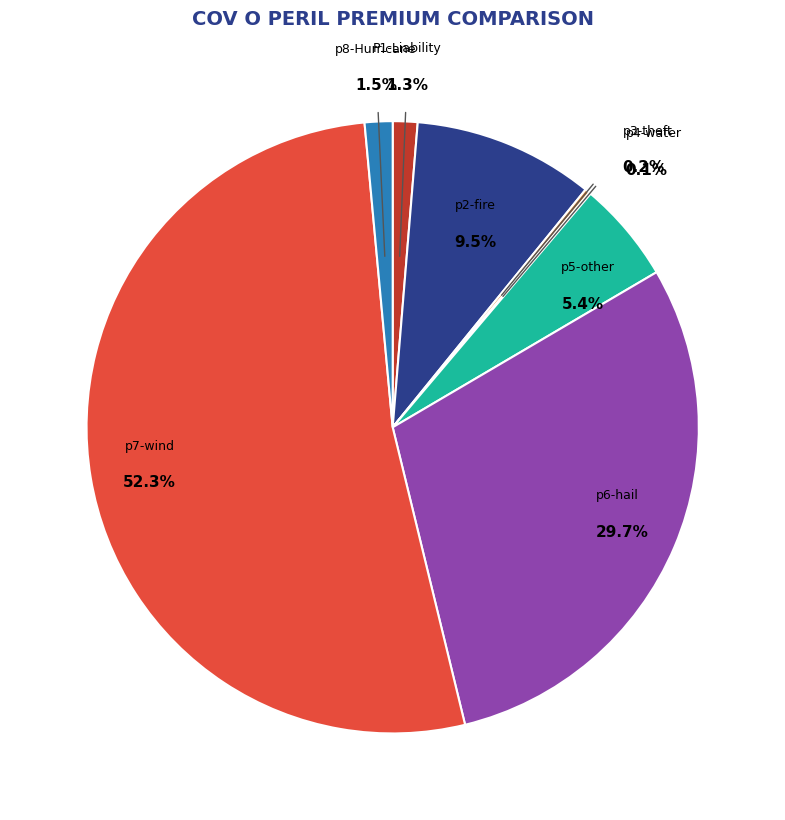

What percentage is NOT represented by p6-hail?

70.3%